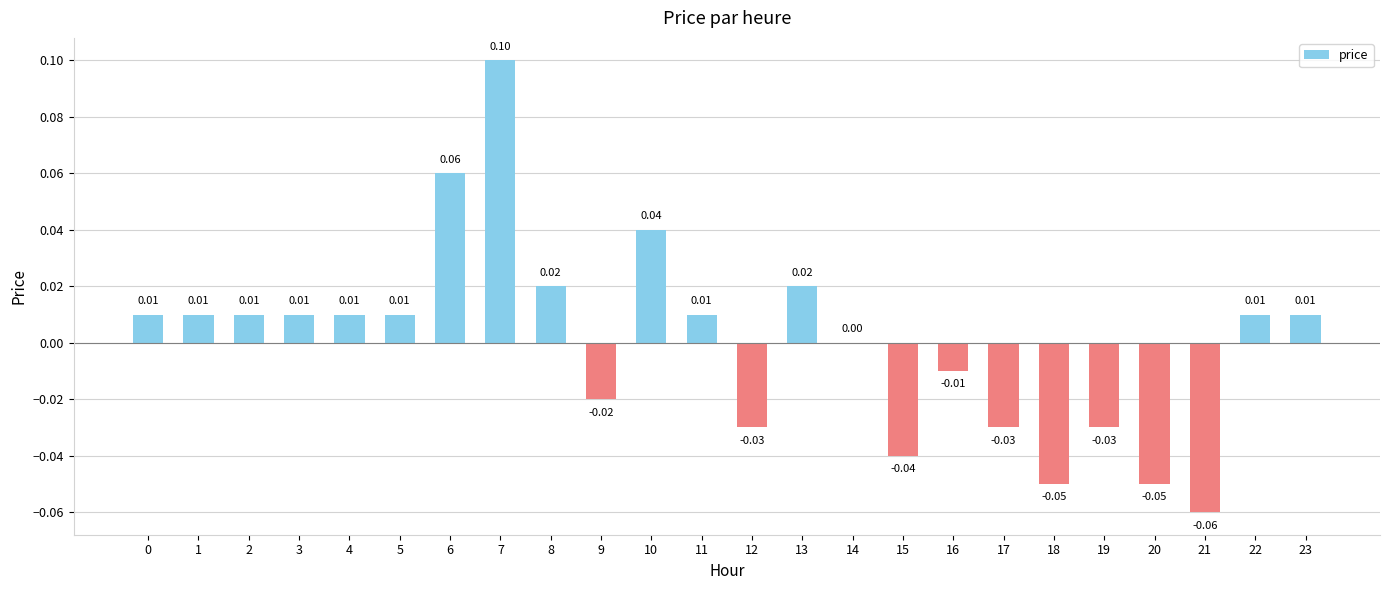

Between 19 and 7, which is larger?

7